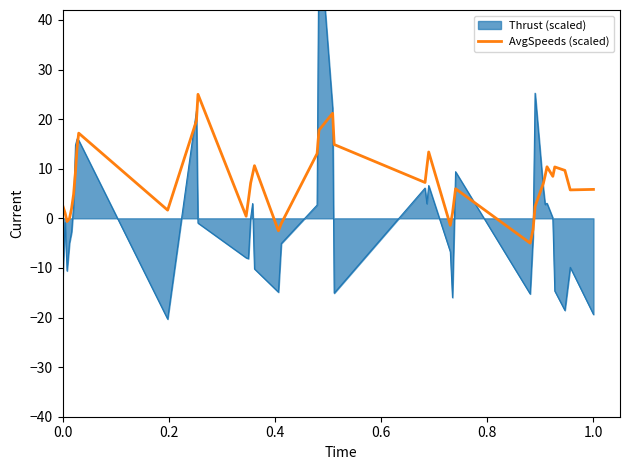

How many values are above zero?

33